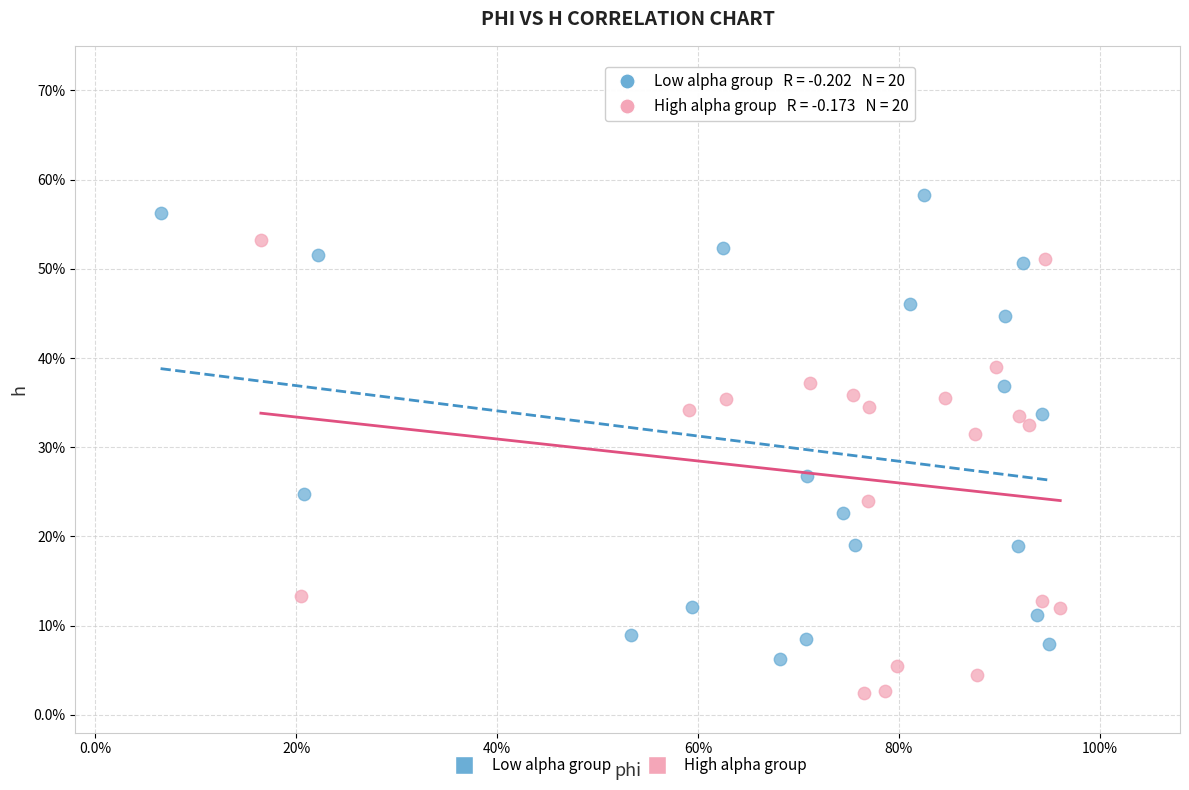

What are all the series names shown in the legend?

Low alpha group, High alpha group